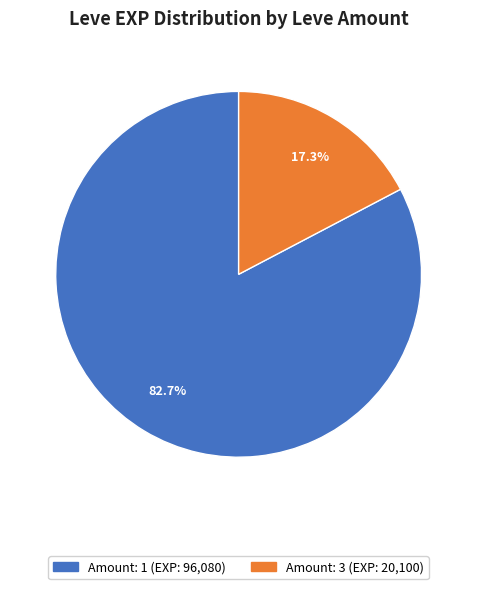

Is there a majority slice in this chart?

Yes